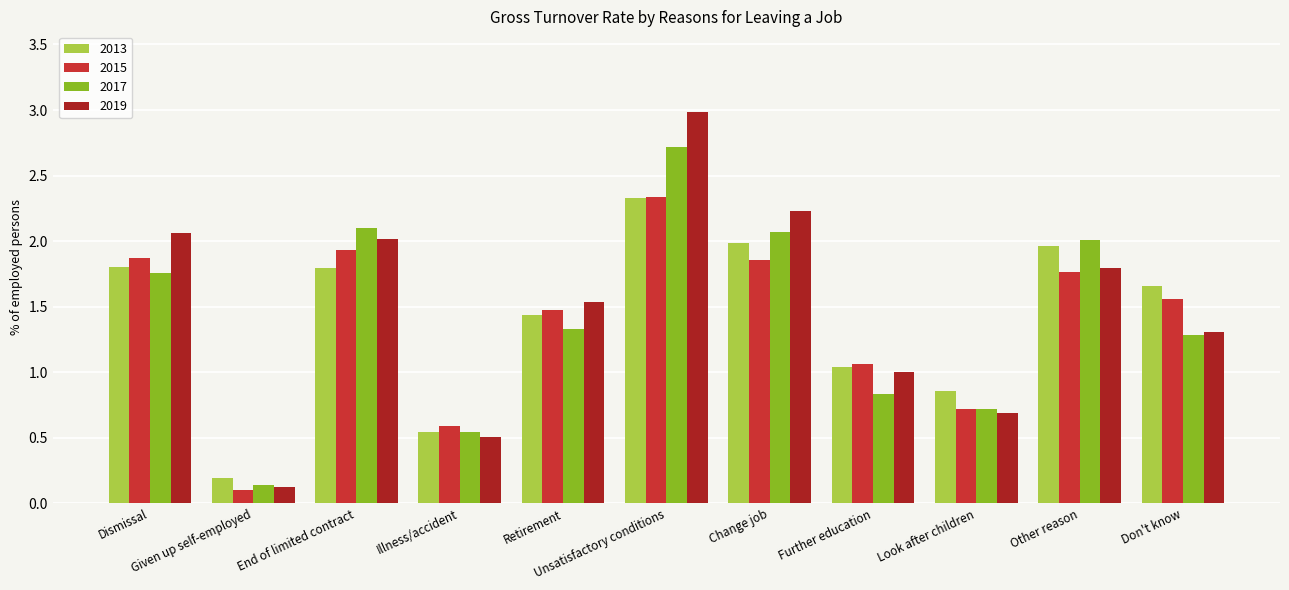

Count the number of categories in the chart.

11